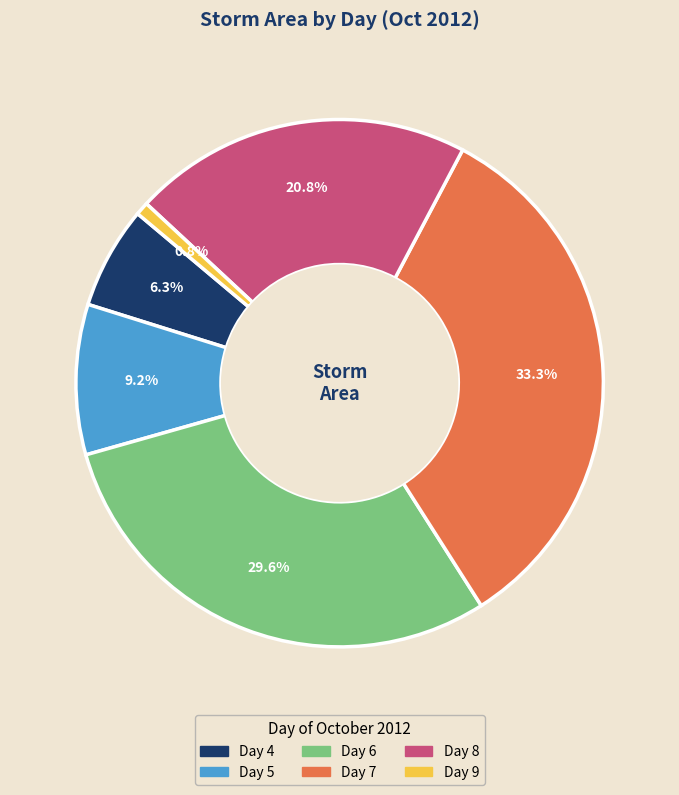

How many segments does this pie chart have?

6